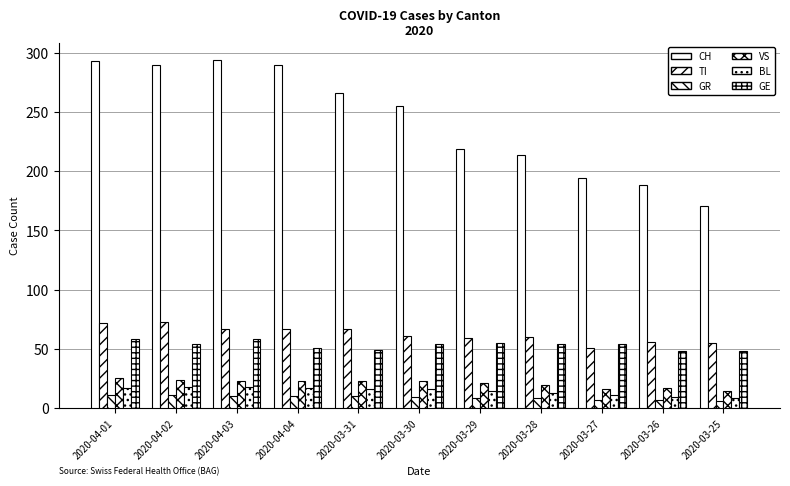

How many categories are shown in the chart?

11